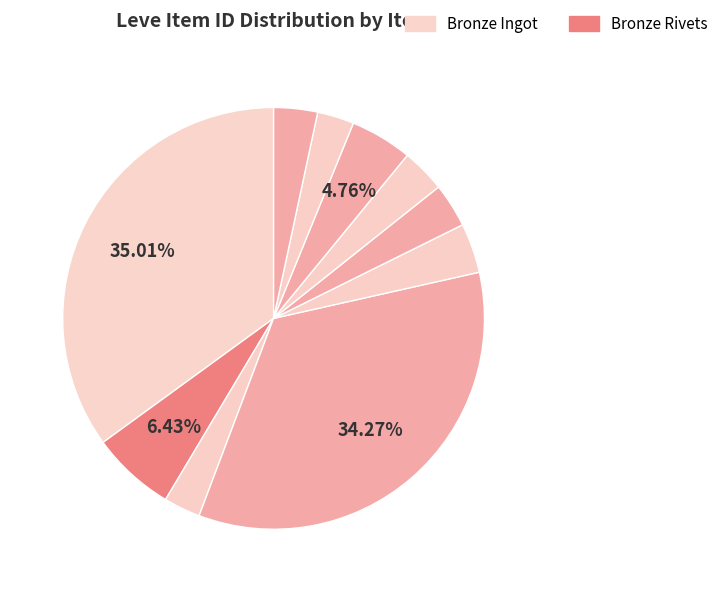

Count the number of slices in the pie.

10